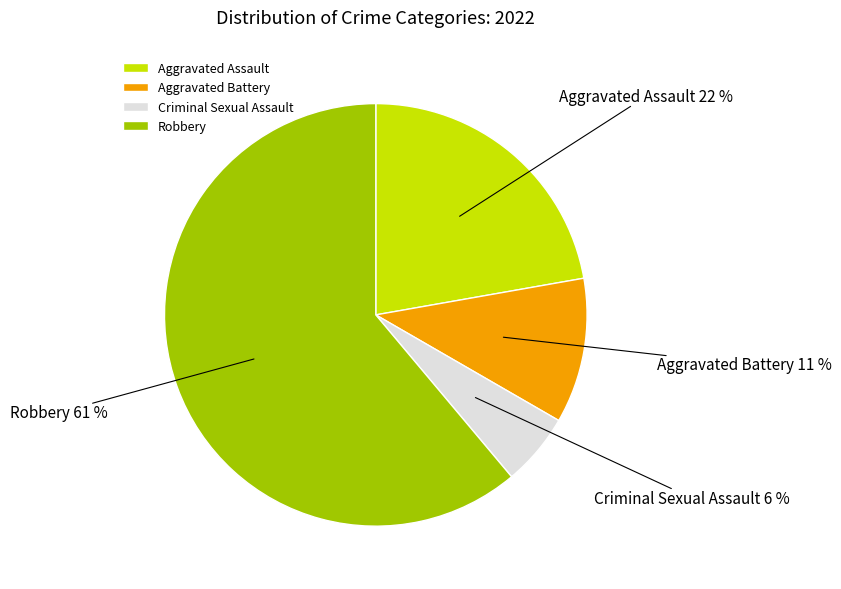

What percentage is the Aggravated Battery slice, to the nearest percent?

11%